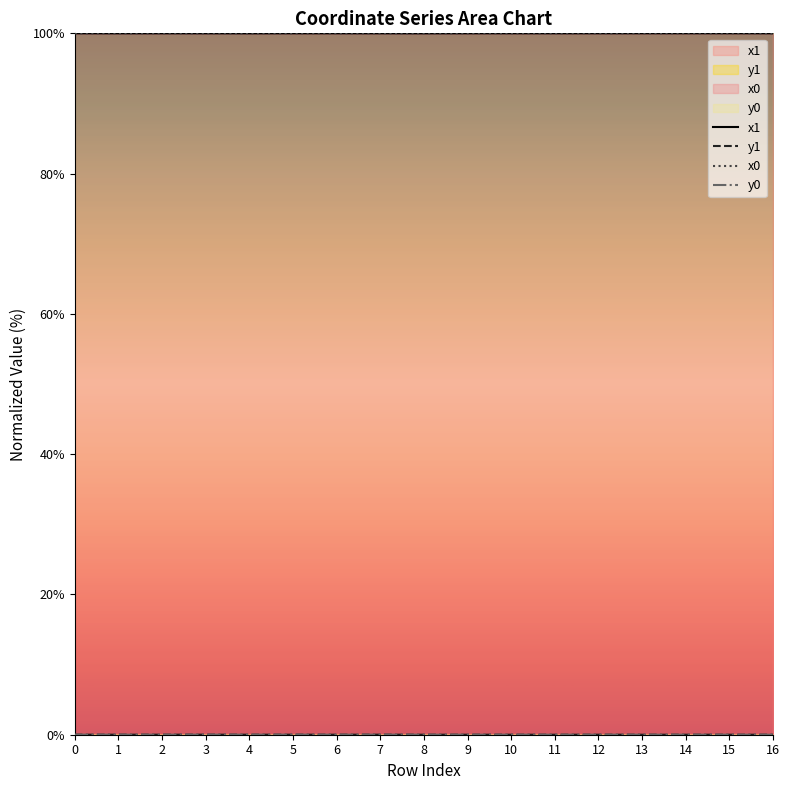

Rank the categories by x1 value from highest to lowest.

15, 14, 13, 10, 12, 5, 6, 9, 11, 0, 2, 16, 3, 7, 1, 8, 4